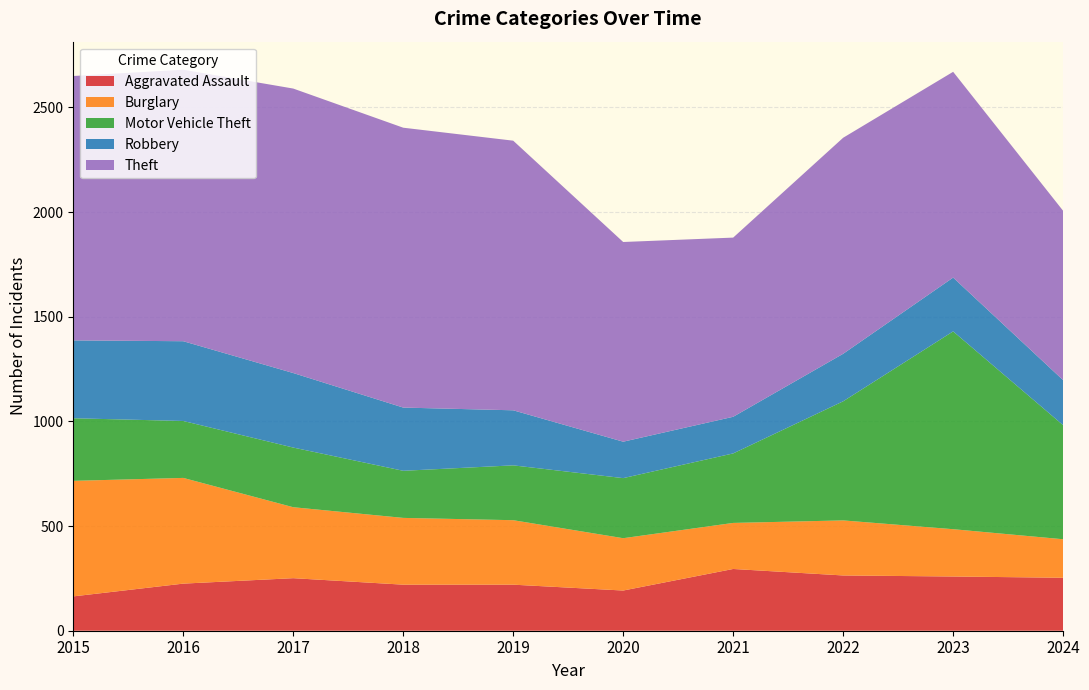

Reading right to left, what are all the values shown in this chart?

Aggravated Assault: 253	259	264	295	192	220	220	251	225	164
Burglary: 184	226	263	220	250	308	319	339	505	552
Motor Vehicle Theft: 545	945	569	332	287	262	225	285	272	299
Robbery: 215	257	227	175	174	263	302	356	381	372
Theft: 809	983	1032	856	954	1288	1337	1359	1297	1263